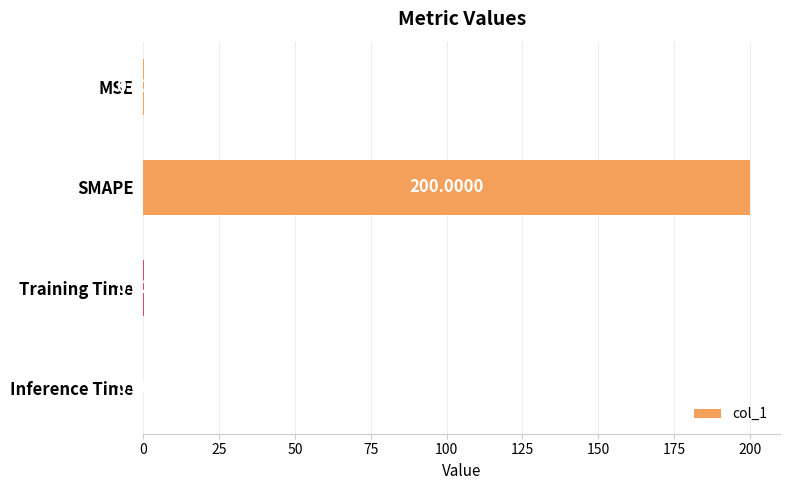

What is the sum of all values?

200.1